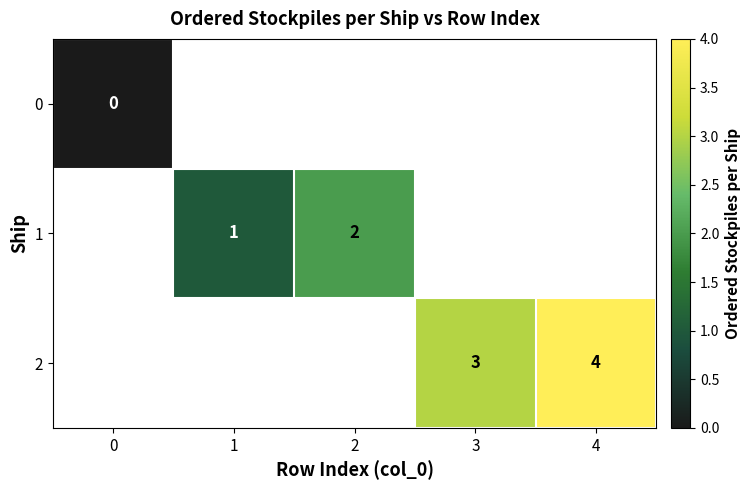

The 1 series shows 1 at 1. True or false?

True